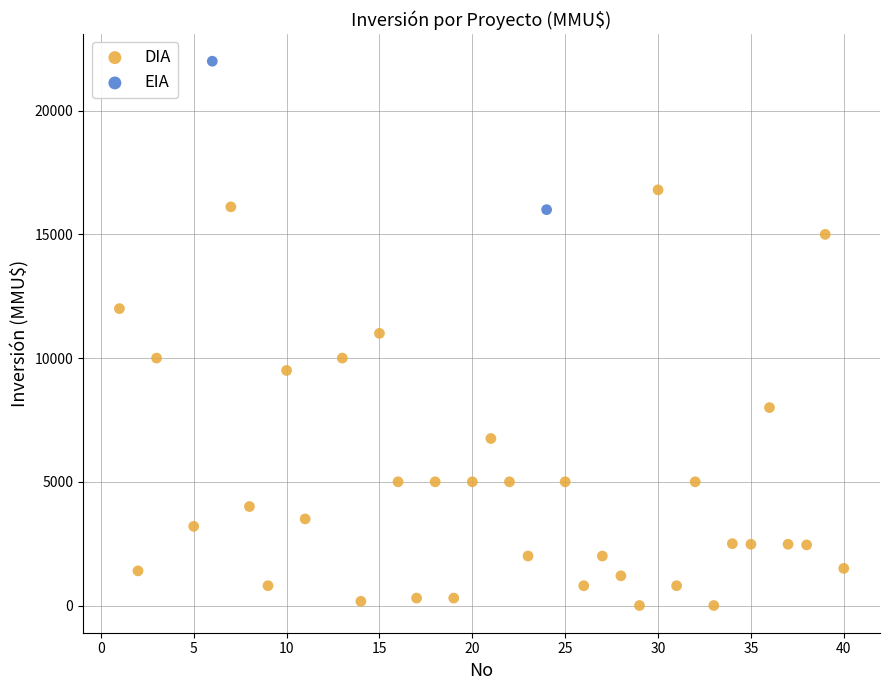

What are all the series names shown in the legend?

DIA, EIA